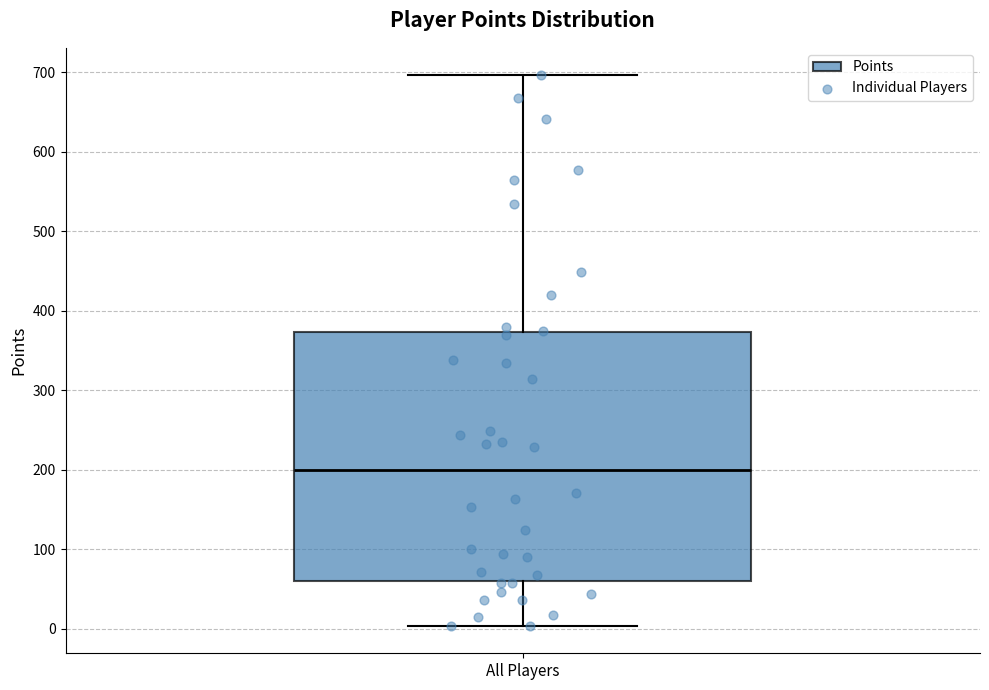

Transcribe this box plot: give where the median line is, the range the box spans, and where the two whiskers end, as read against the y-axis. The values are not printed on the chart, so give them approximately, as read against the axis.

median 200, box 60 to 370, whiskers 0 to 700